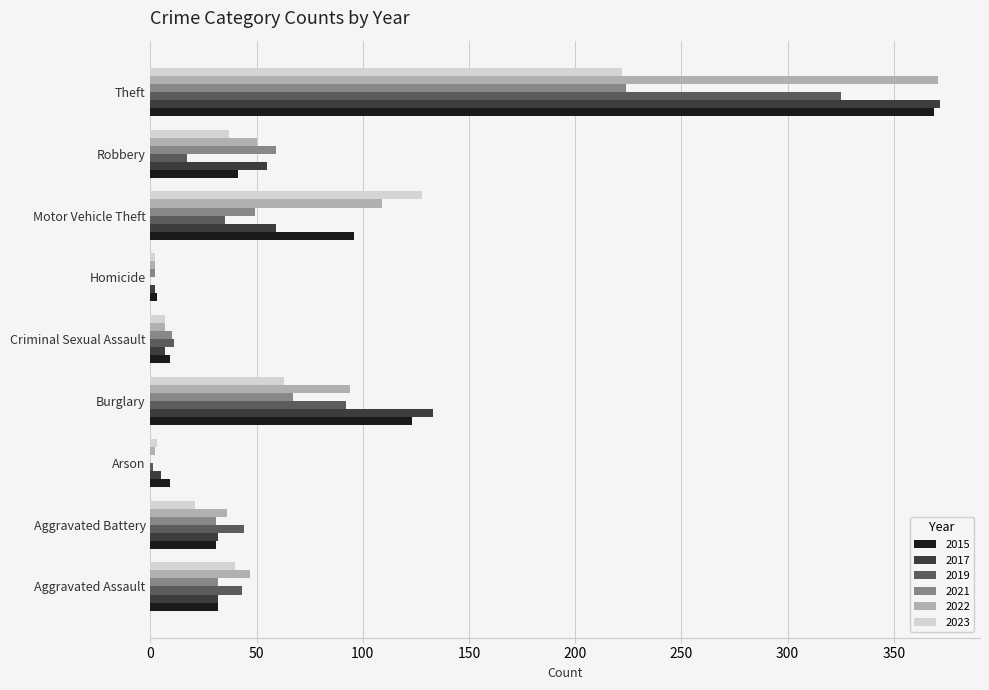

The 2019 series shows 49 at Motor Vehicle Theft. True or false?

False